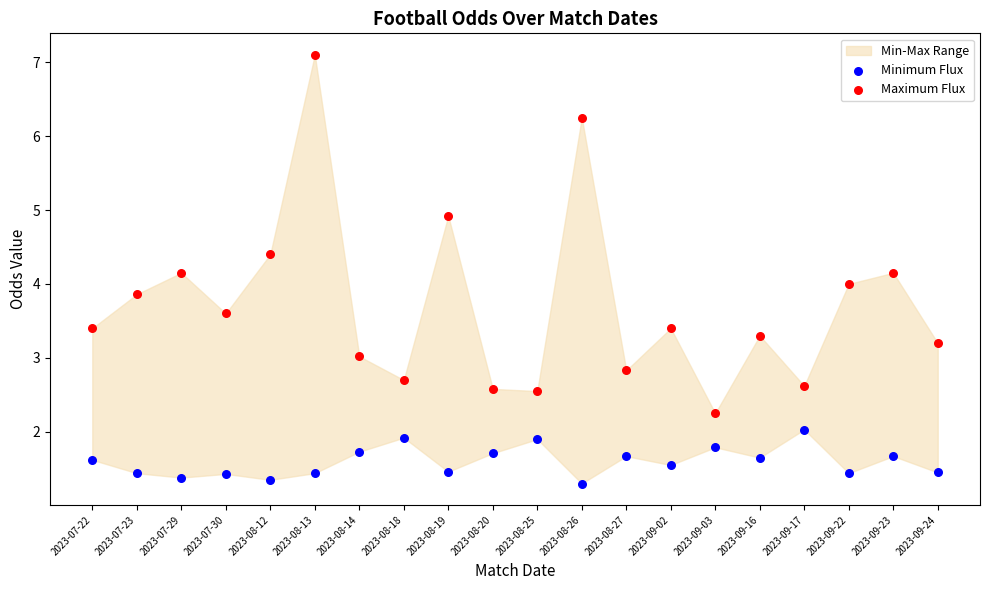

Which series reaches the minimum Y coordinate?

Minimum Flux